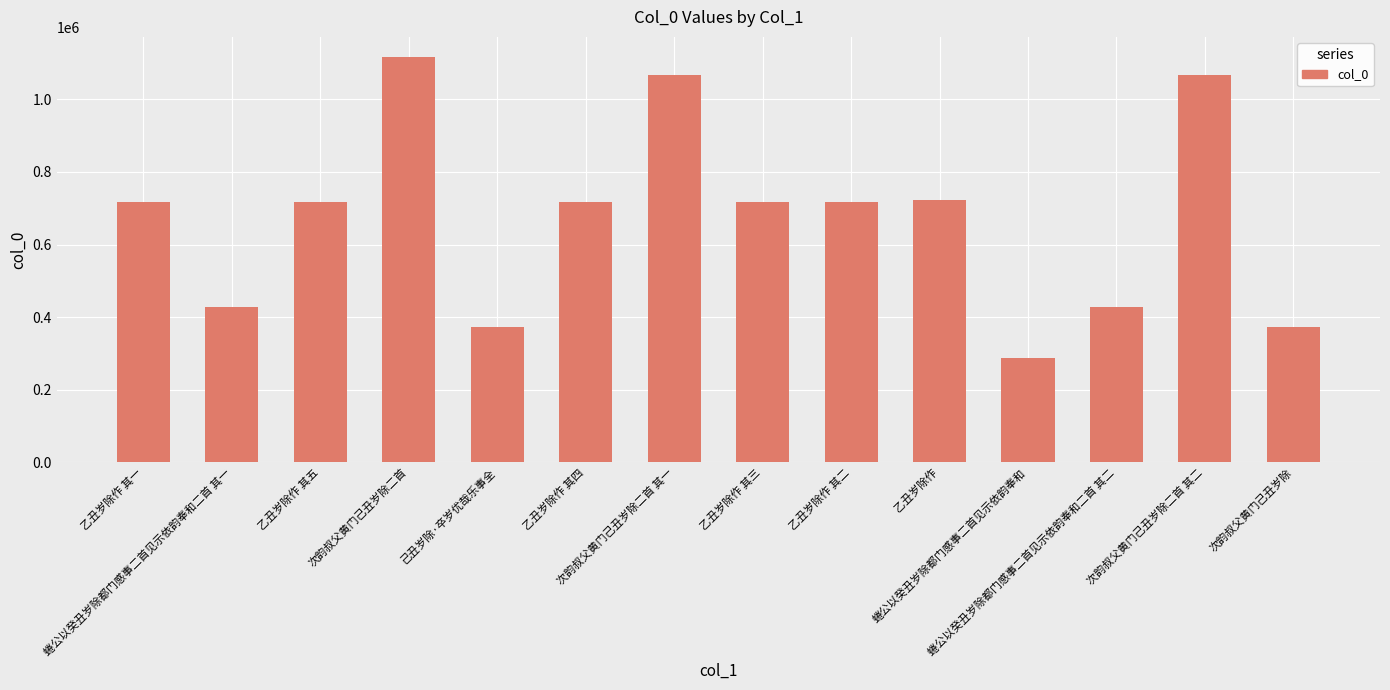

Between 次韵叔父黄门己丑岁除二首 其二 and 乙丑岁除作 其三, which is larger?

次韵叔父黄门己丑岁除二首 其二